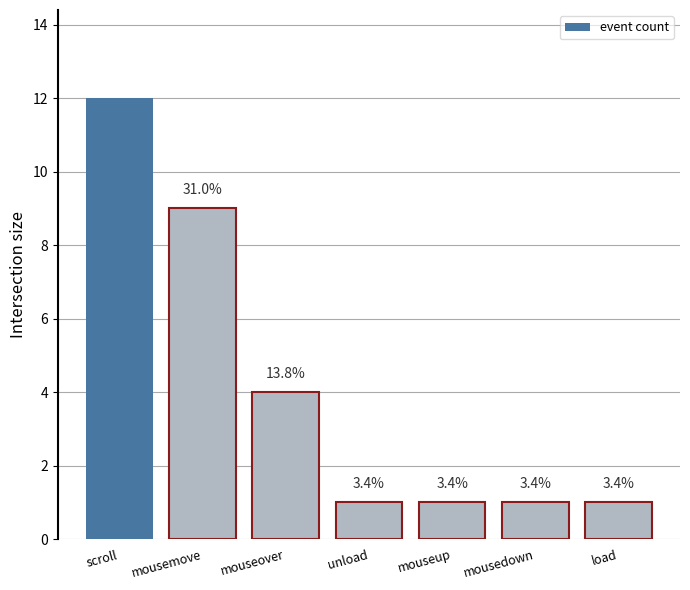

What is the greatest value displayed?

12